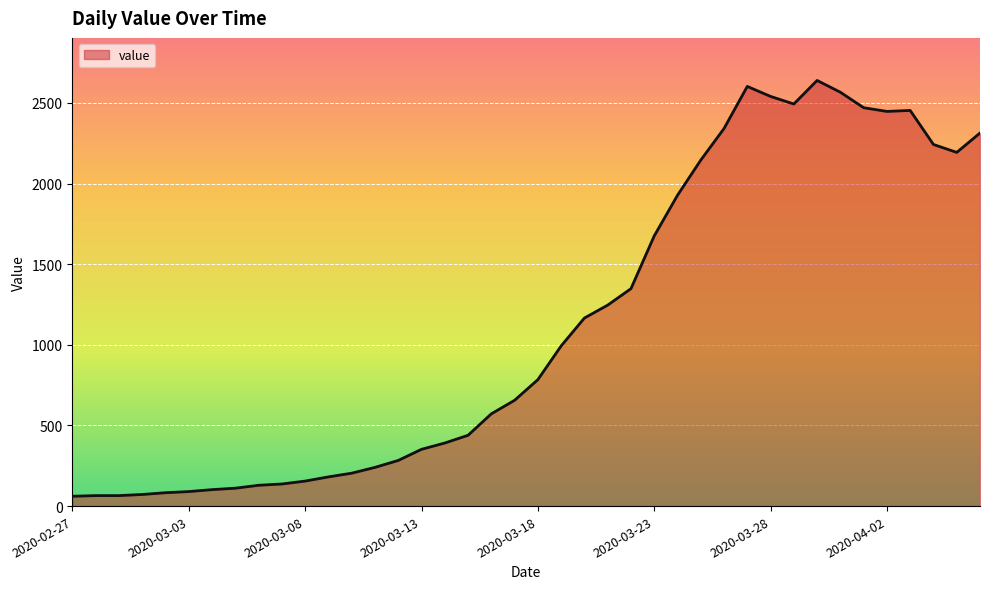

What is the minimum value shown in the chart?

61